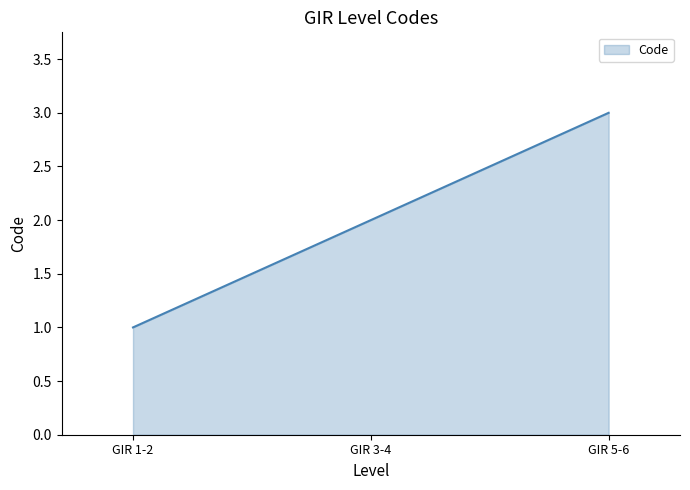

What is the difference between the maximum and second lowest values?

1